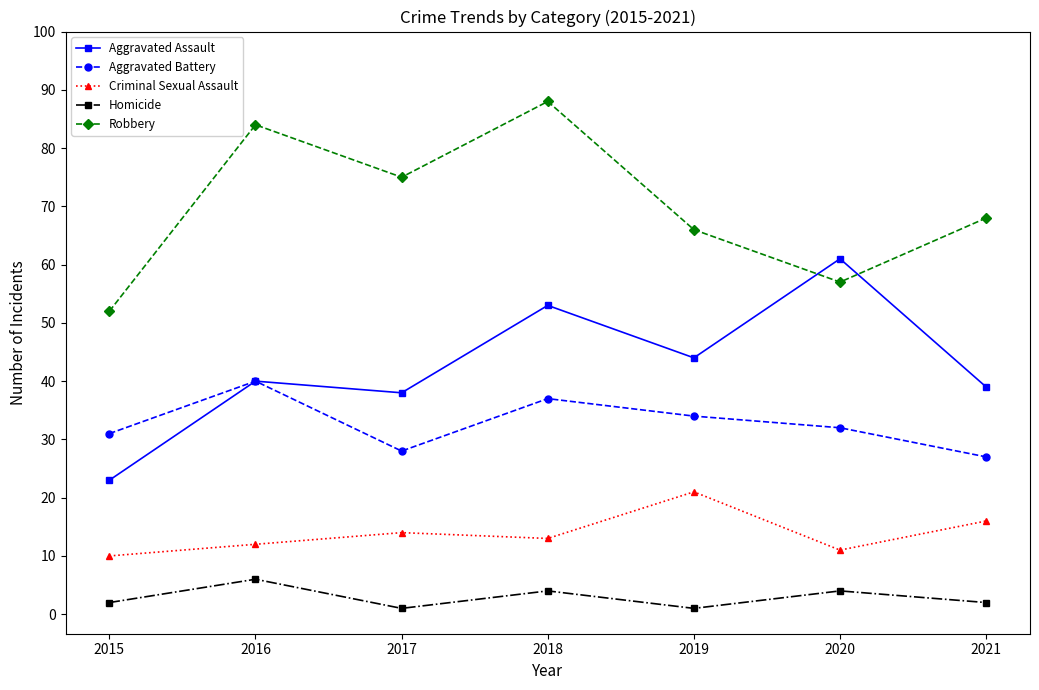

True or false: Homicide and Aggravated Battery intersect in this chart.

False